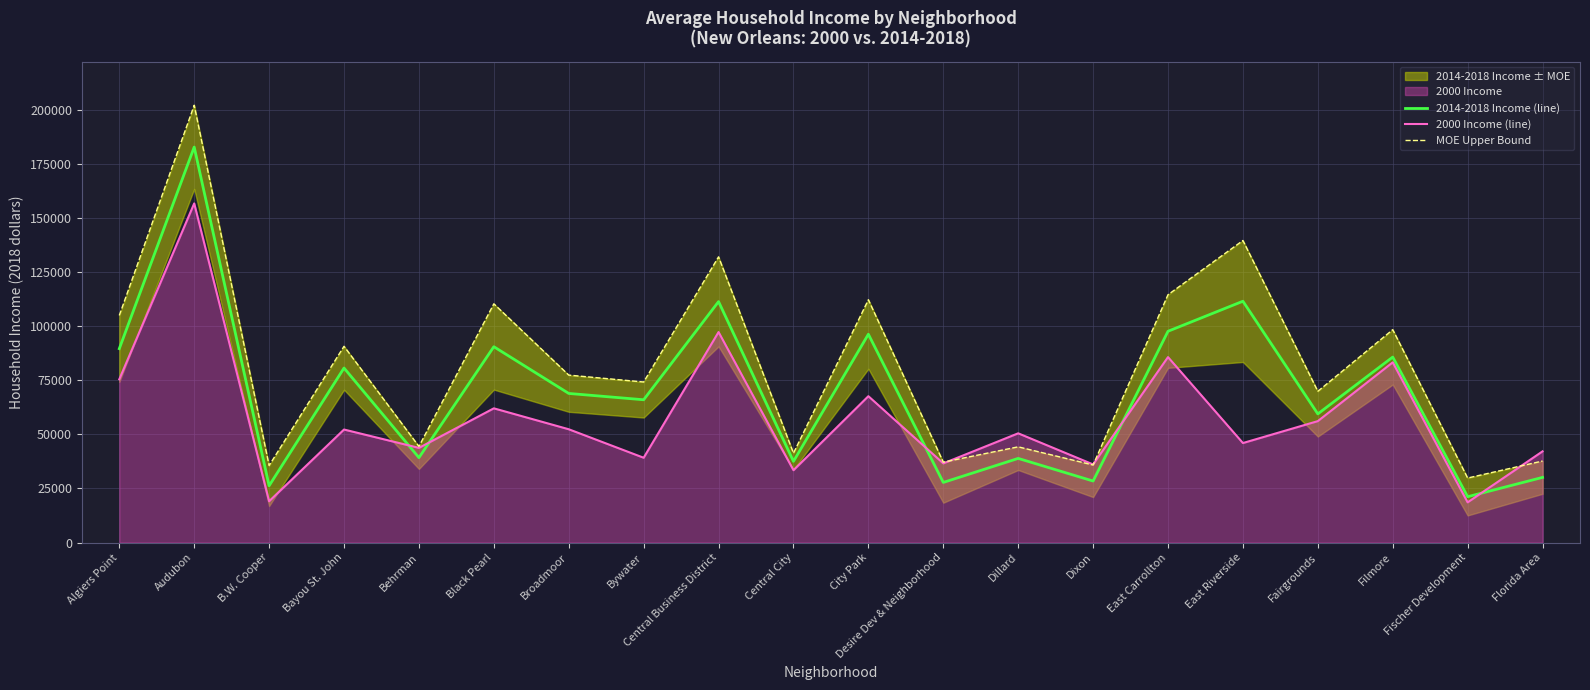

Rank the series by their average value, from highest to lowest.

MOE Upper Bound, 2014-2018 Income (line), 2000 Income (line)